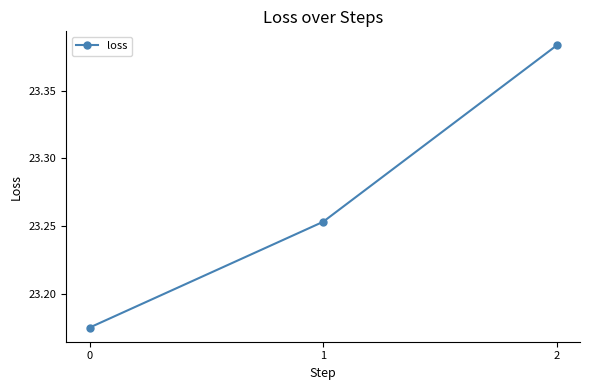

True or false: the data shows 31.0 at 1.

False